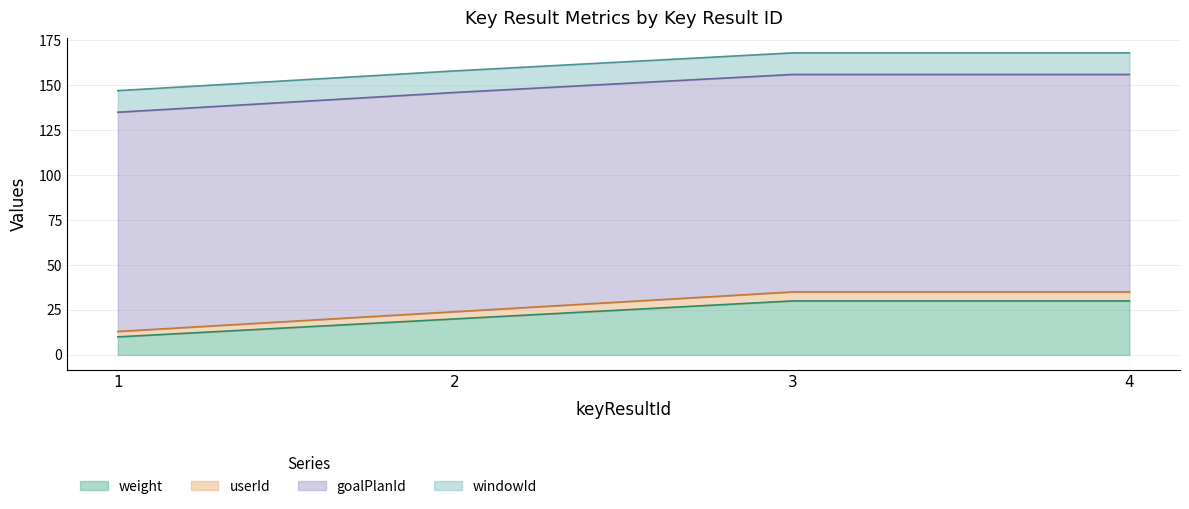

What is the maximum value for weight?

30